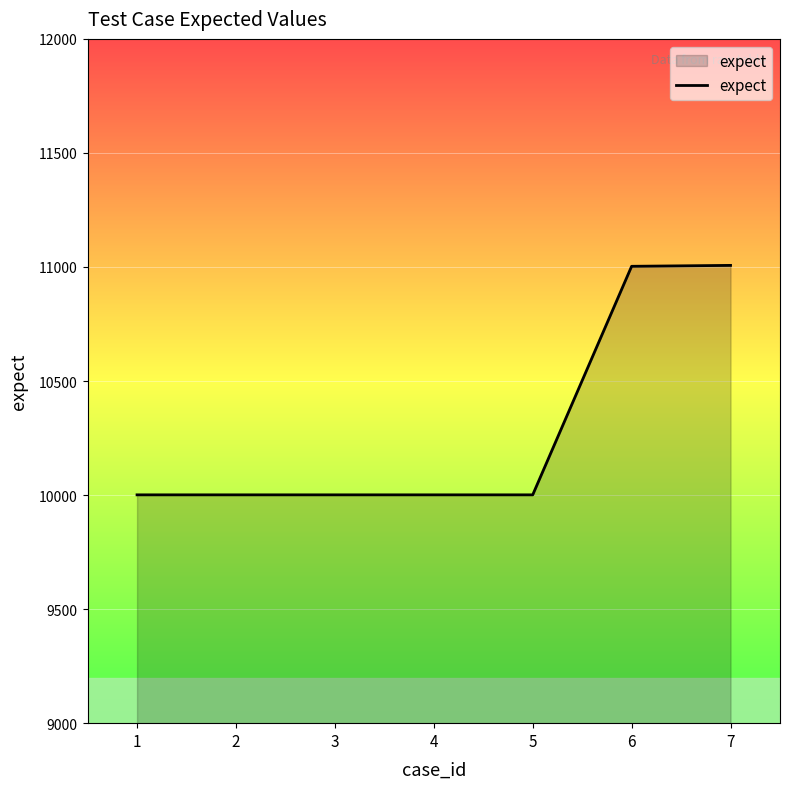

Approximately how many times larger is the value at 3 compared to 1?

1.0